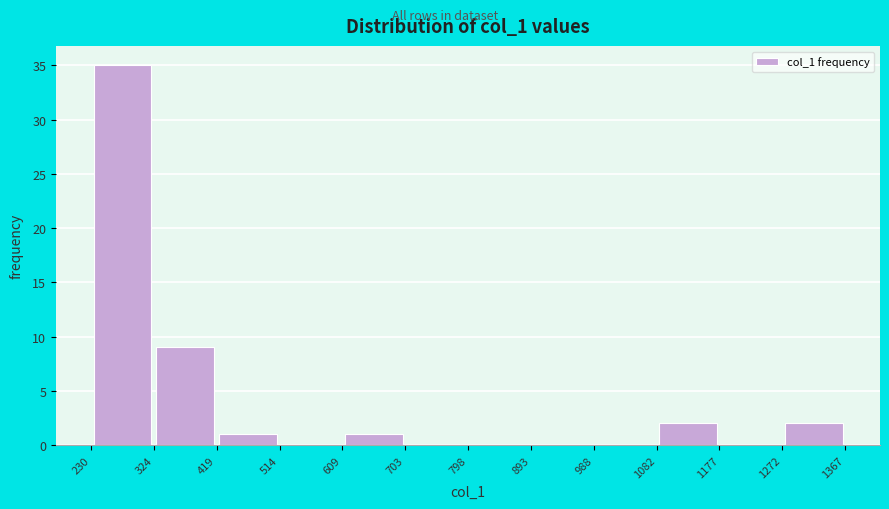

Reading left to right, list every bar in this chart as the range it spans on the x-axis followed by its height. The values are not printed on the chart, so give them approximately, as read against the axis.

230 to 324: 35
324 to 419: 9
419 to 514: 1
514 to 609: 0
609 to 703: 1
703 to 798: 0
798 to 893: 0
893 to 988: 0
988 to 1082: 0
1082 to 1177: 2
1177 to 1272: 0
1272 to 1367: 2